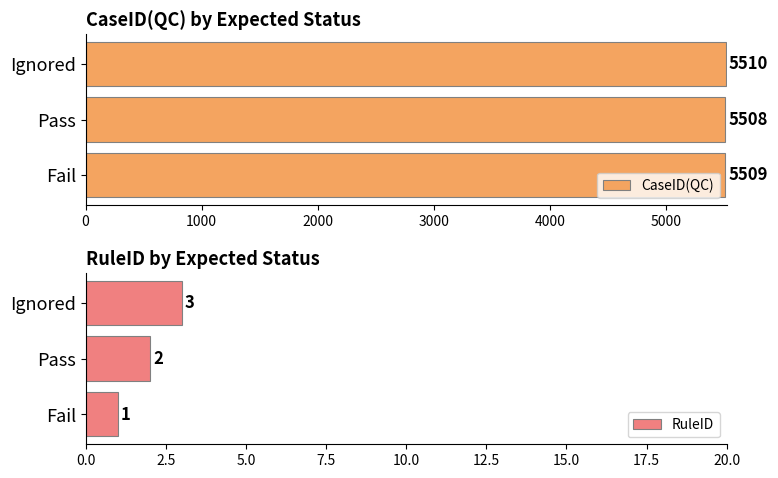

The value of CaseID(QC) at Fail is 2380. True or false?

False